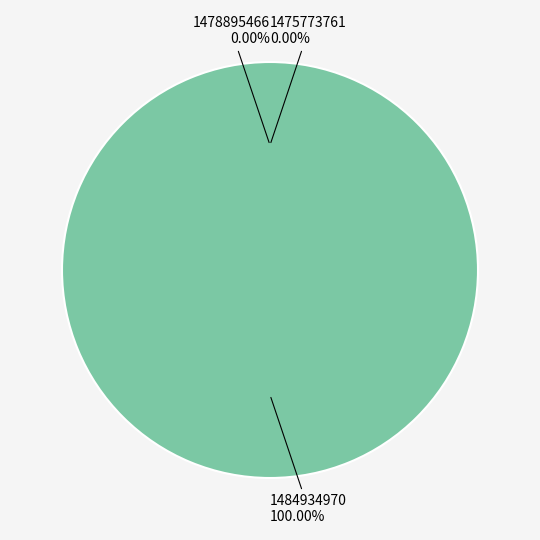

Which slice represents more than half of the pie?

1484934970